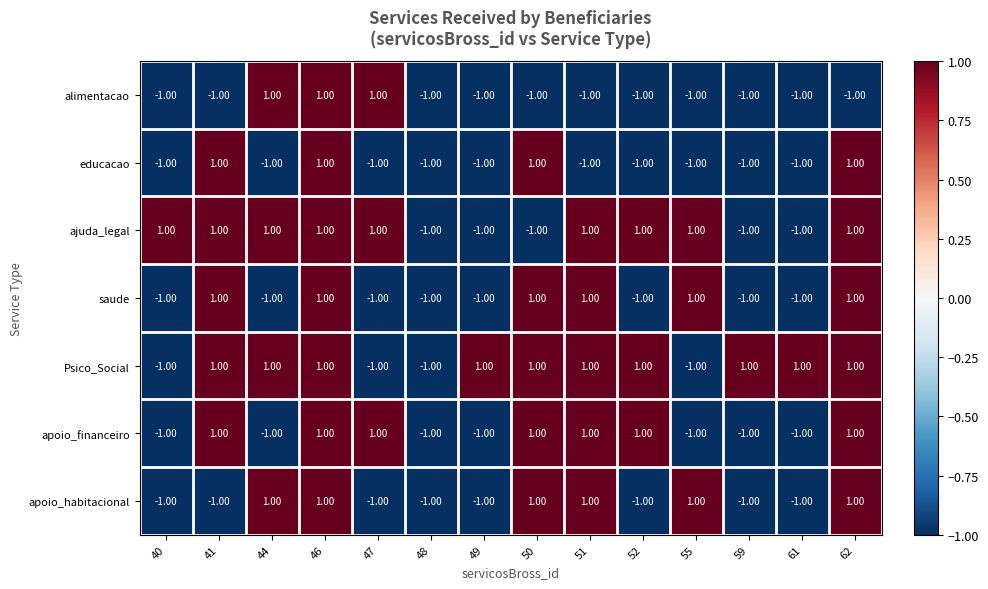

How many values in the apoio_financeiro series are below 1?

7